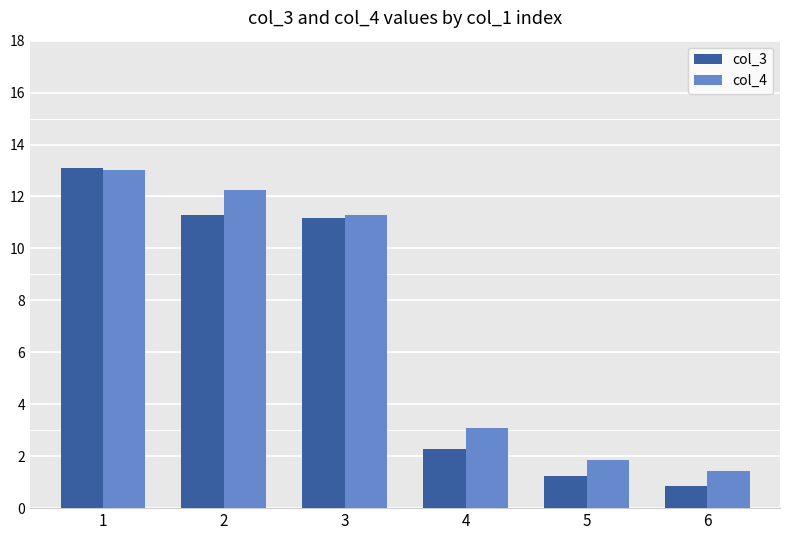

How many bars are there in total?

12